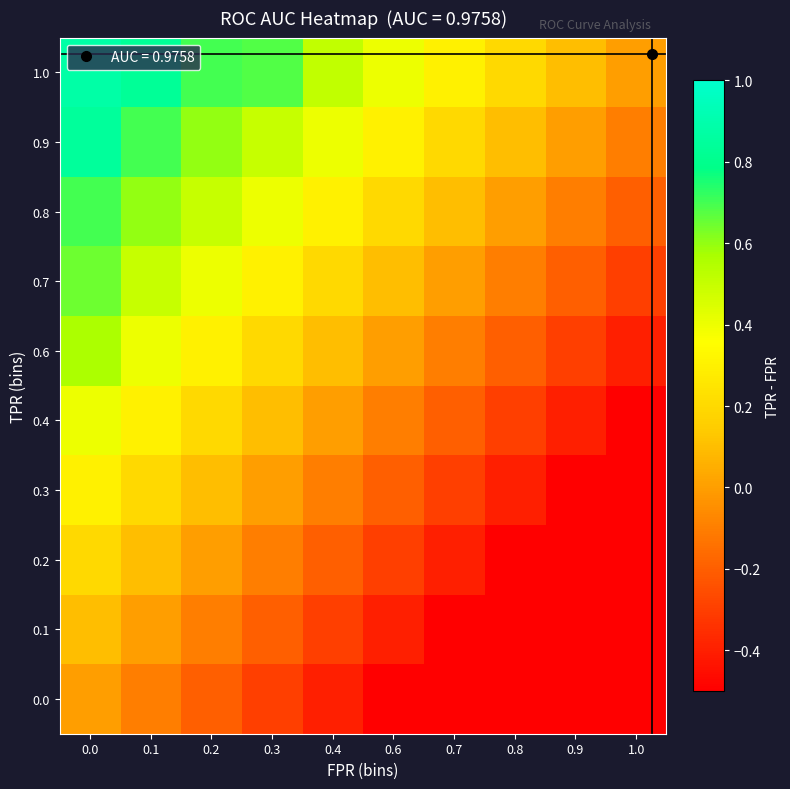

Reading left to right, list all the values displayed in this chart.

0.0: 0.0=0.0	0.1=-0.1	0.2=-0.2	0.3=-0.3	0.4=-0.4	0.6=-0.5	0.7=-0.6	0.8=-0.7	0.9=-0.8	1.0=-0.9
0.1: 0.0=0.1	0.1=0.0	0.2=-0.1	0.3=-0.2	0.4=-0.3	0.6=-0.4	0.7=-0.5	0.8=-0.6	0.9=-0.7	1.0=-0.8
0.2: 0.0=0.2	0.1=0.1	0.2=0.0	0.3=-0.1	0.4=-0.2	0.6=-0.3	0.7=-0.4	0.8=-0.5	0.9=-0.6	1.0=-0.7
0.3: 0.0=0.3	0.1=0.2	0.2=0.1	0.3=0.0	0.4=-0.1	0.6=-0.2	0.7=-0.3	0.8=-0.4	0.9=-0.5	1.0=-0.6
0.4: 0.0=0.4	0.1=0.3	0.2=0.2	0.3=0.1	0.4=0.0	0.6=-0.1	0.7=-0.2	0.8=-0.3	0.9=-0.4	1.0=-0.5
0.6: 0.0=0.6	0.1=0.4	0.2=0.3	0.3=0.2	0.4=0.1	0.6=0.0	0.7=-0.1	0.8=-0.2	0.9=-0.3	1.0=-0.4
0.7: 0.0=0.6	0.1=0.5	0.2=0.4	0.3=0.3	0.4=0.2	0.6=0.1	0.7=0.0	0.8=-0.1	0.9=-0.2	1.0=-0.3
0.8: 0.0=0.7	0.1=0.6	0.2=0.5	0.3=0.4	0.4=0.3	0.6=0.2	0.7=0.1	0.8=0.0	0.9=-0.1	1.0=-0.2
0.9: 0.0=0.8	0.1=0.7	0.2=0.6	0.3=0.5	0.4=0.4	0.6=0.3	0.7=0.2	0.8=0.1	0.9=0.0	1.0=-0.1
1.0: 0.0=0.9	0.1=0.8	0.2=0.7	0.3=0.7	0.4=0.5	0.6=0.4	0.7=0.3	0.8=0.2	0.9=0.1	1.0=0.0